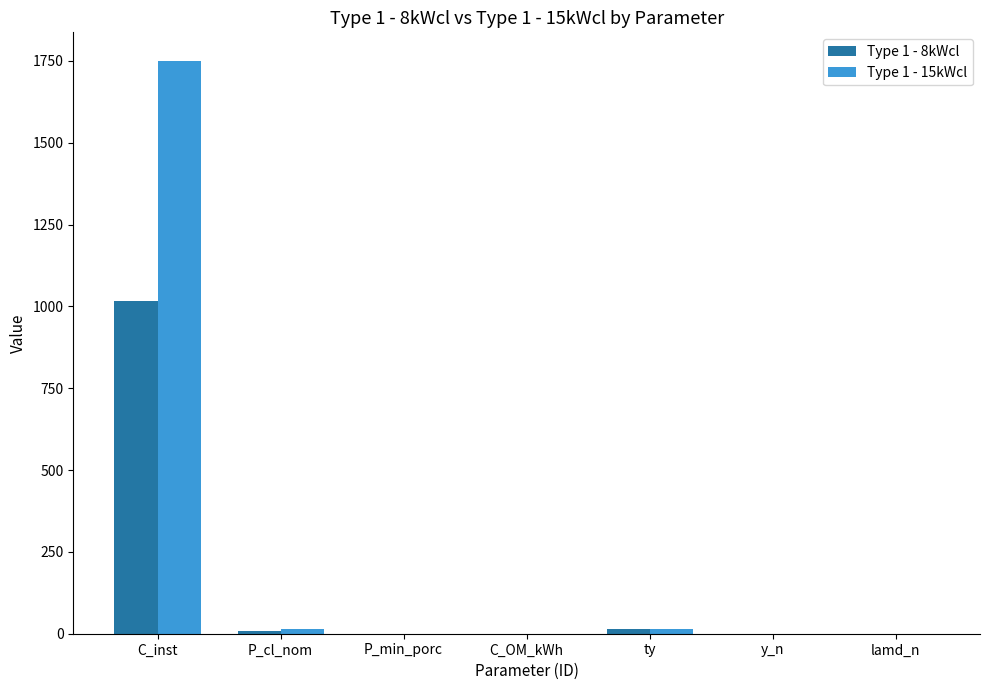

What is the sum of all Type 1 - 15kWcl values?

1780.4